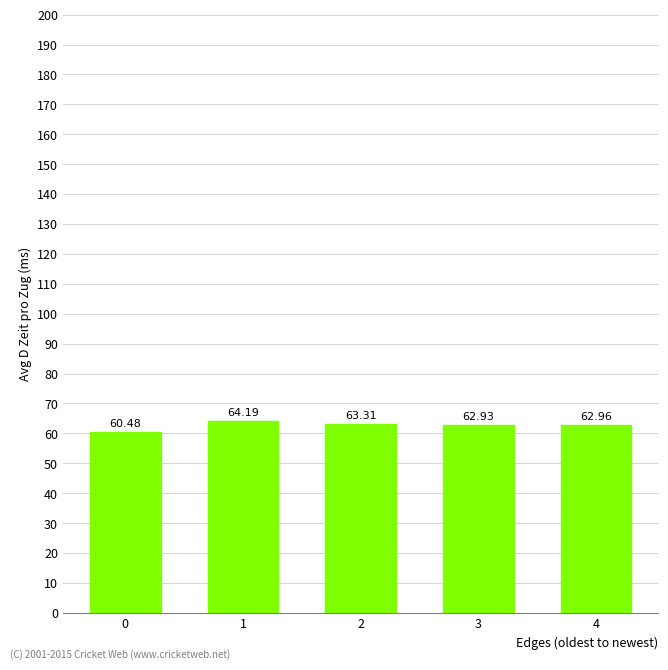

How many series are shown in this chart?

1